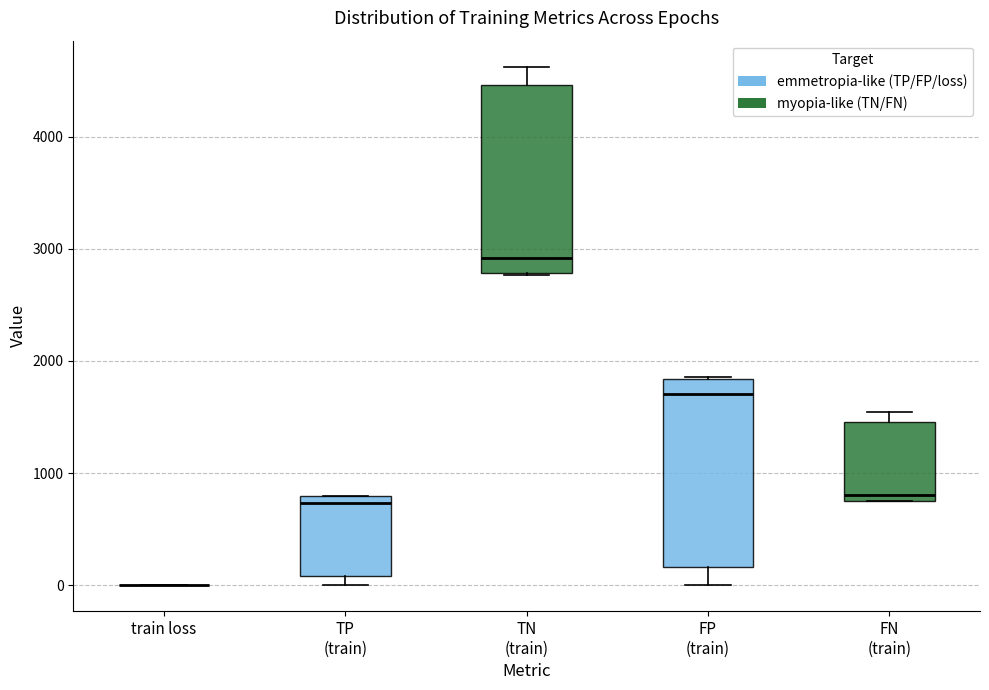

Where does the upper whisker of the box for TN (train) end on the y-axis? The values are not printed on the chart, so give them approximately, as read against the axis.

4600